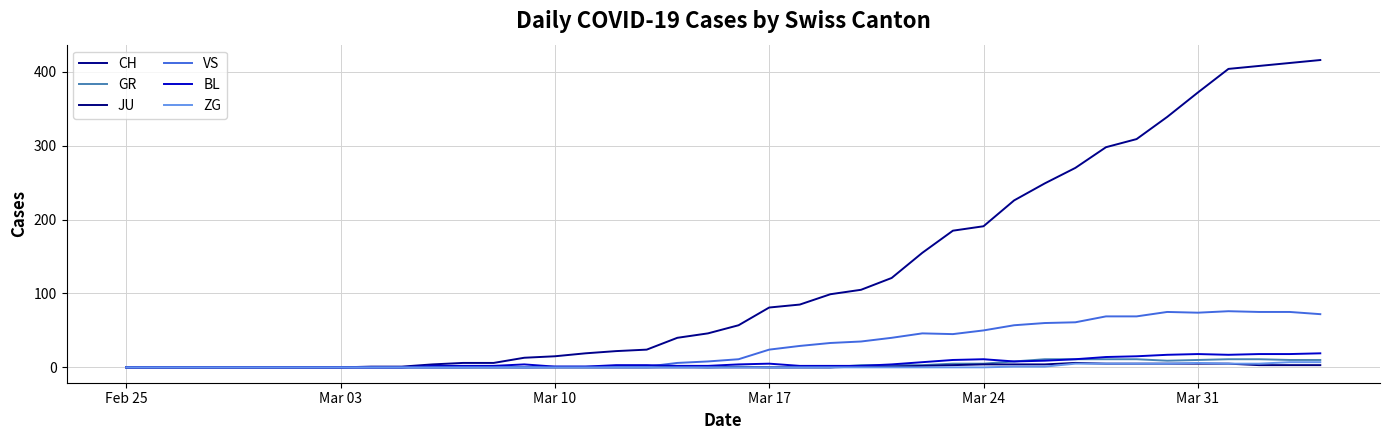

How many lines are shown in the chart?

6